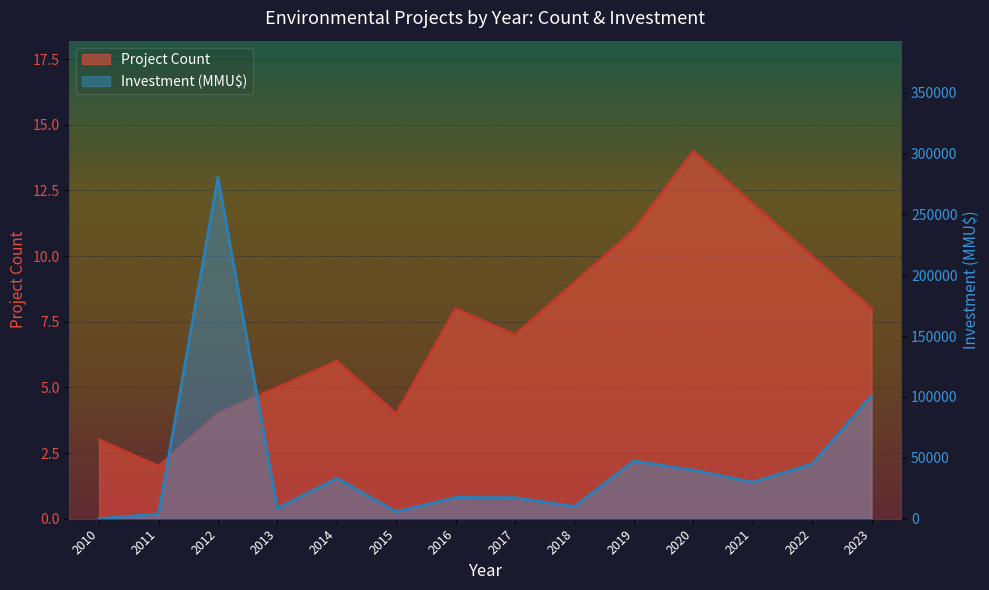

Which has a higher value, 2017 or 2012?

2017